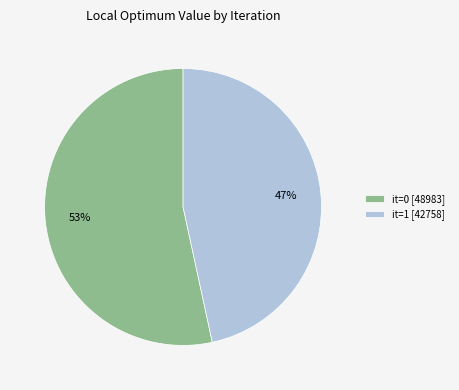

To the nearest percent, what is the combined percentage of it=1 [42758] and it=0 [48983]?

100%